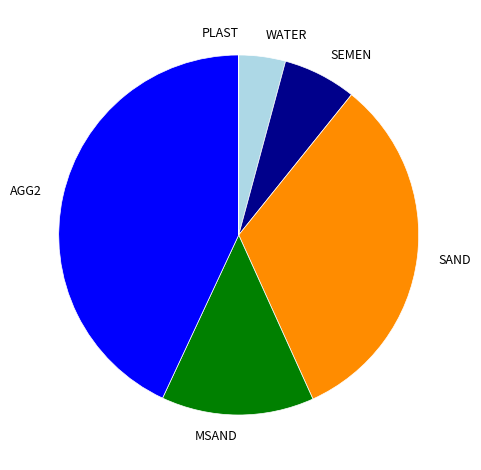

Which category has the biggest portion of the pie?

AGG2